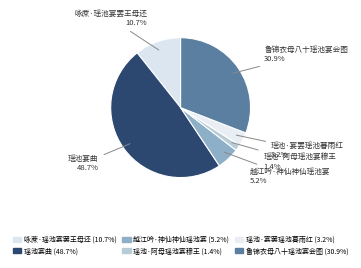

Which category has the smallest portion of the pie?

瑶池·阿母瑶池宴穆王